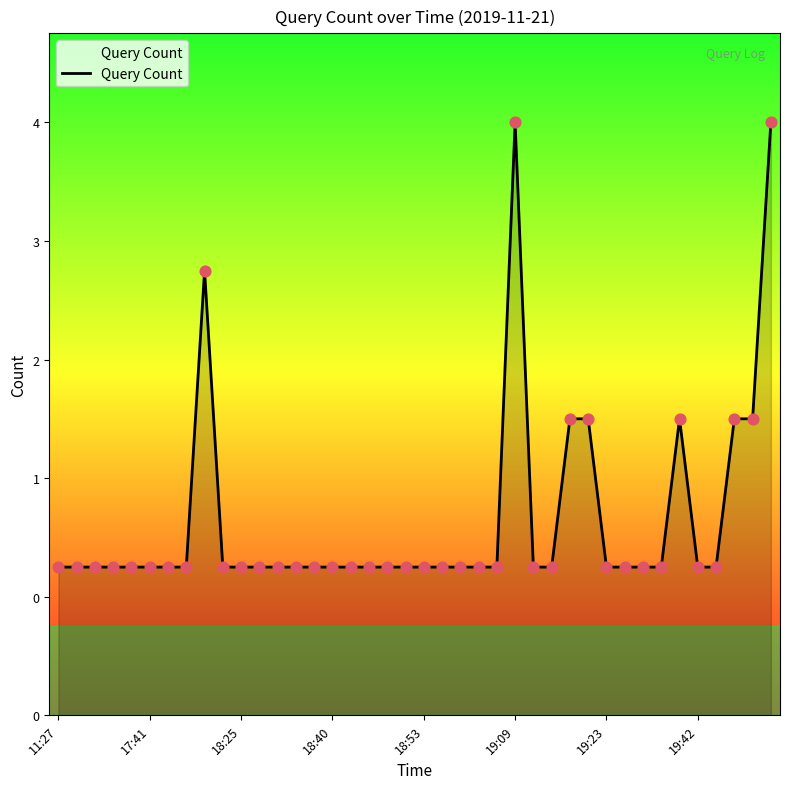

Does the chart have visible grid lines?

No